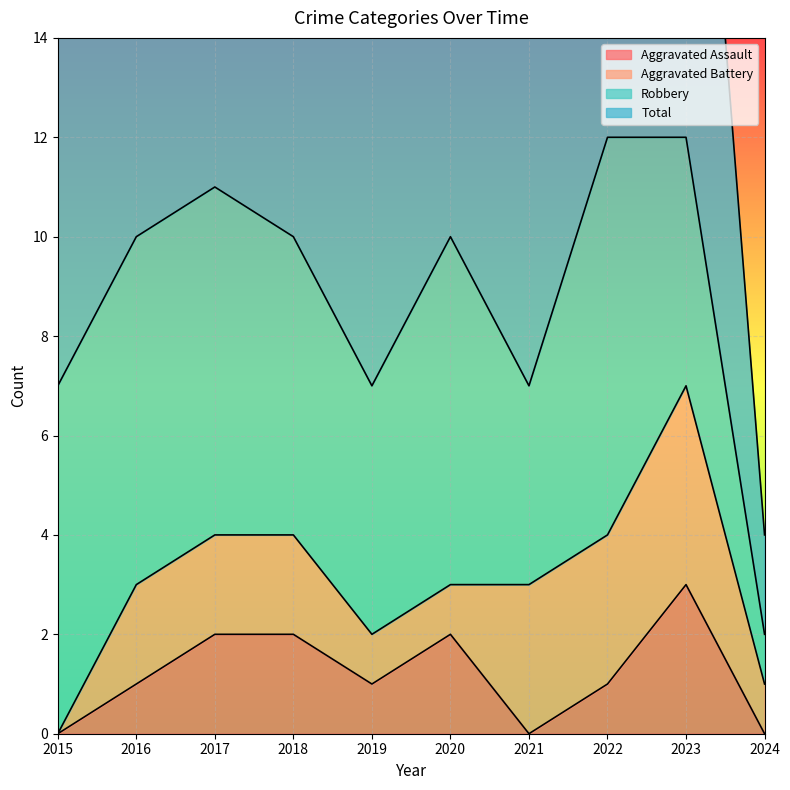

Does the chart display data point markers on the line(s)?

No